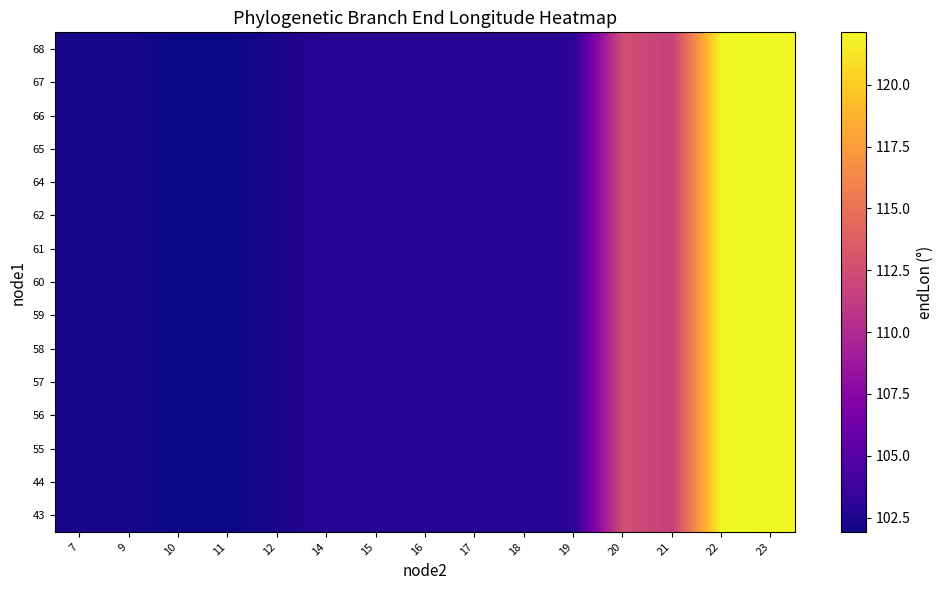

What is the total value across all series at 23?

1830.1